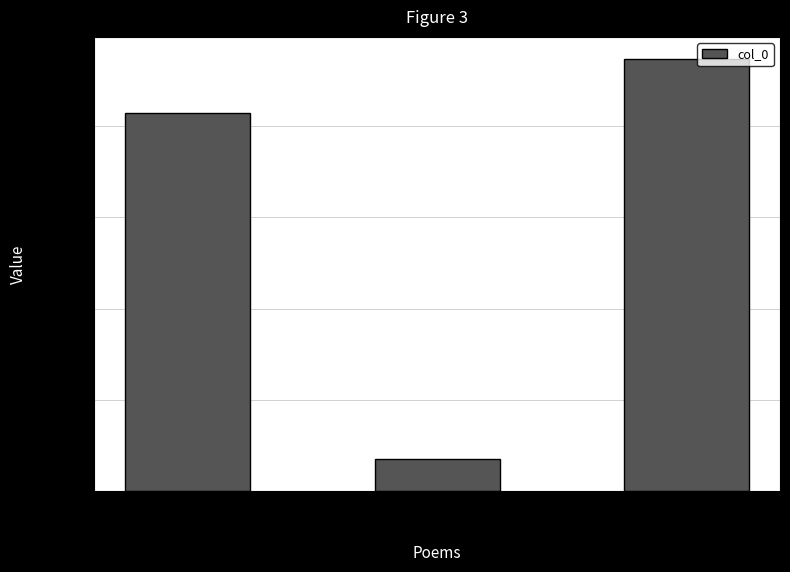

Which category has the lowest value across all series?

食后·食罢一觉睡